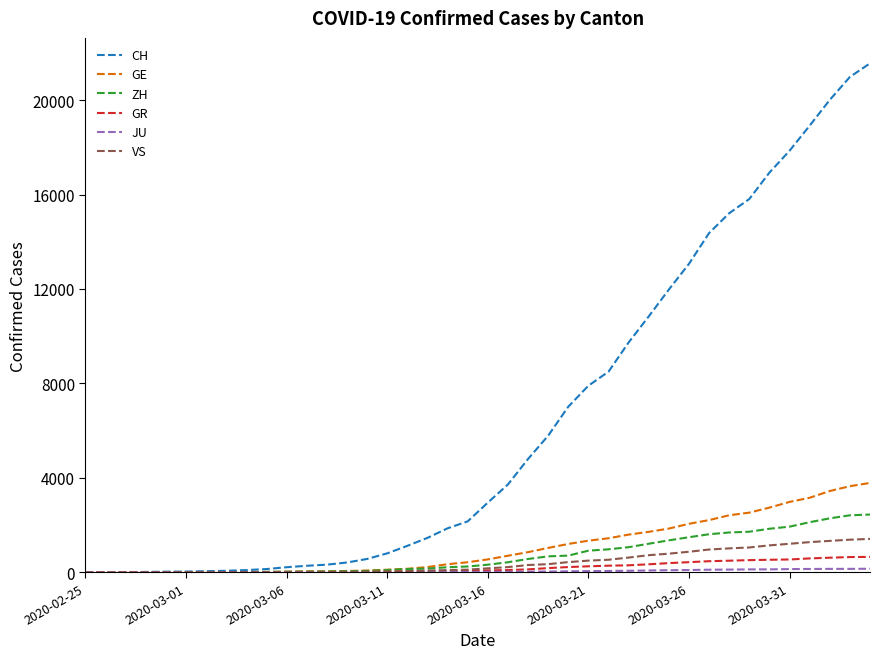

Which series has the largest total across all categories?

CH